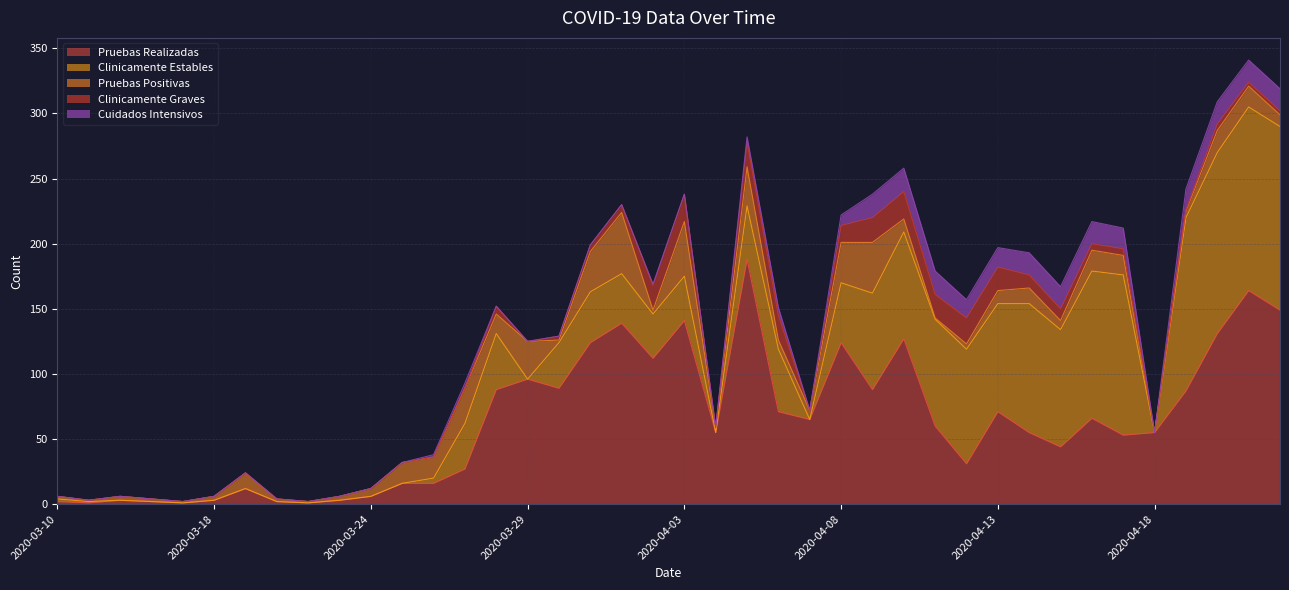

What is the highest value of the Pruebas Realizadas series?

188